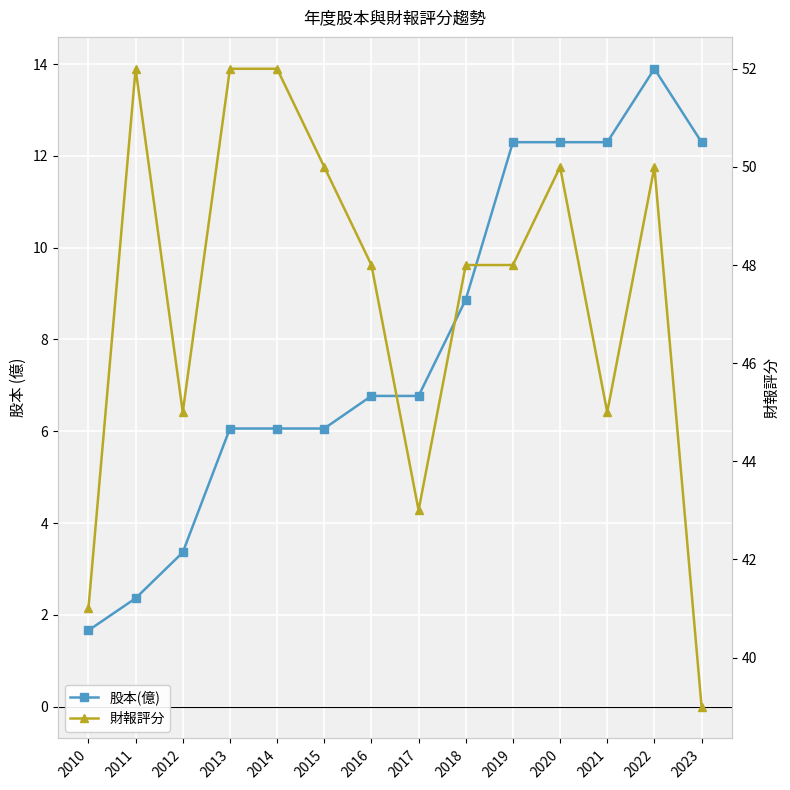

True or false: 股本(億) has more than 0 points higher than both neighbors.

True